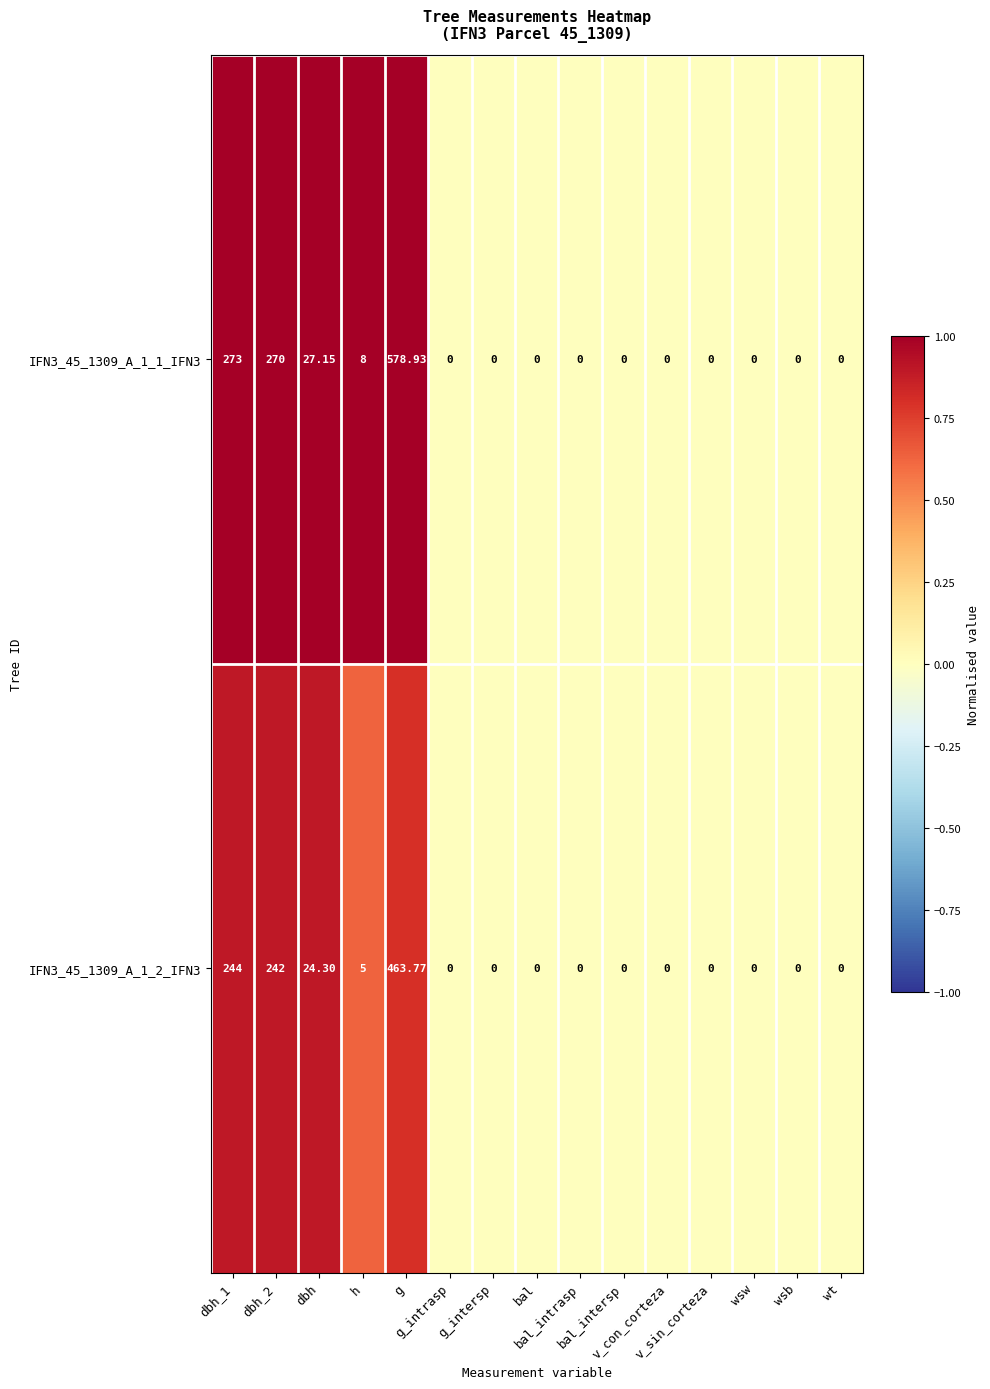

Reading left to right, transcribe all the data shown in this chart.

IFN3_45_1309_A_1_1_IFN3: dbh_1=273.0	dbh_2=270.0	dbh=27.1	h=8.0	g=578.9	g_intrasp=0.0	g_intersp=0.0	bal=0.0	bal_intrasp=0.0	bal_intersp=0.0	v_con_corteza=0.0	v_sin_corteza=0.0	wsw=0.0	wsb=0.0	wt=0.0
IFN3_45_1309_A_1_2_IFN3: dbh_1=244.0	dbh_2=242.0	dbh=24.3	h=5.0	g=463.8	g_intrasp=0.0	g_intersp=0.0	bal=0.0	bal_intrasp=0.0	bal_intersp=0.0	v_con_corteza=0.0	v_sin_corteza=0.0	wsw=0.0	wsb=0.0	wt=0.0